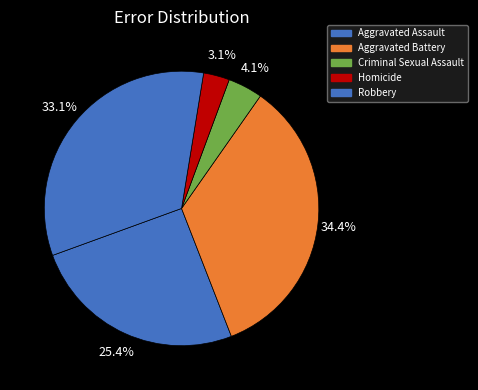

True or false: Homicide accounts for 3% of the total.

True